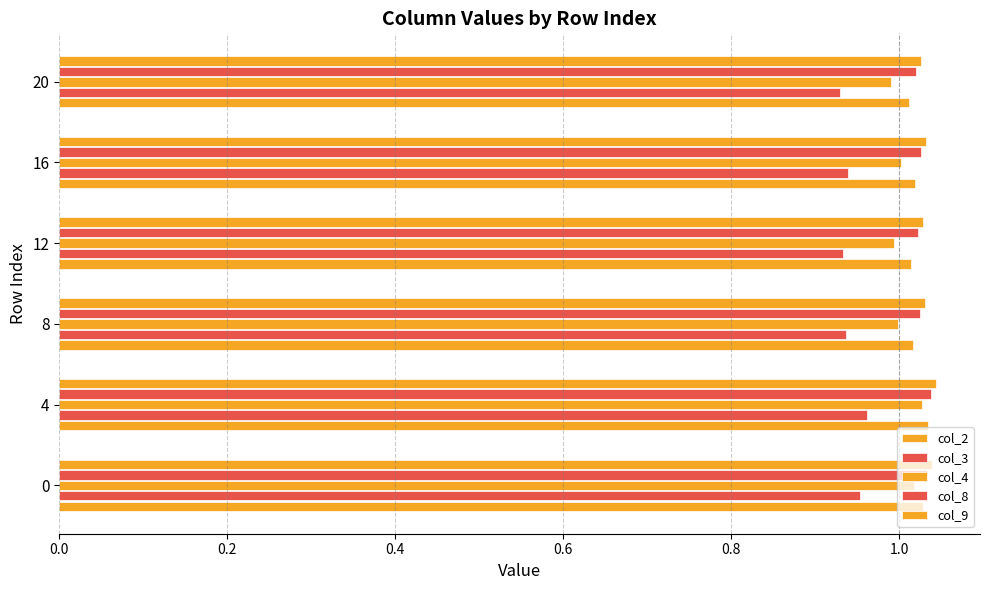

How many categories are shown in the chart?

6